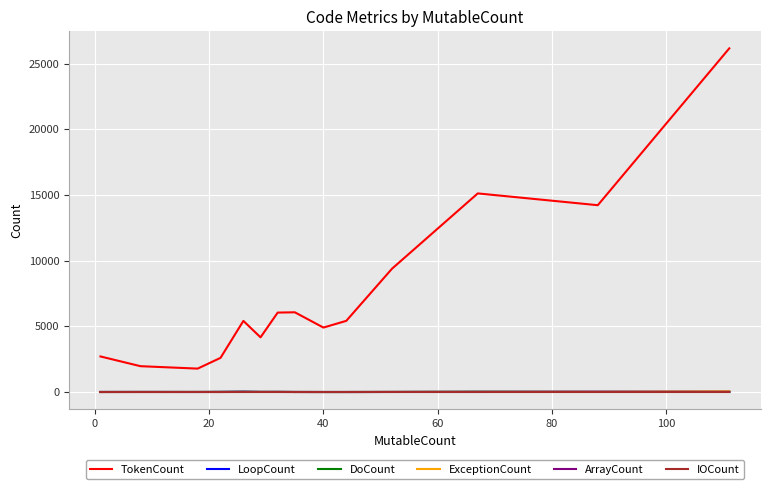

Which series has the widest spread of values?

TokenCount